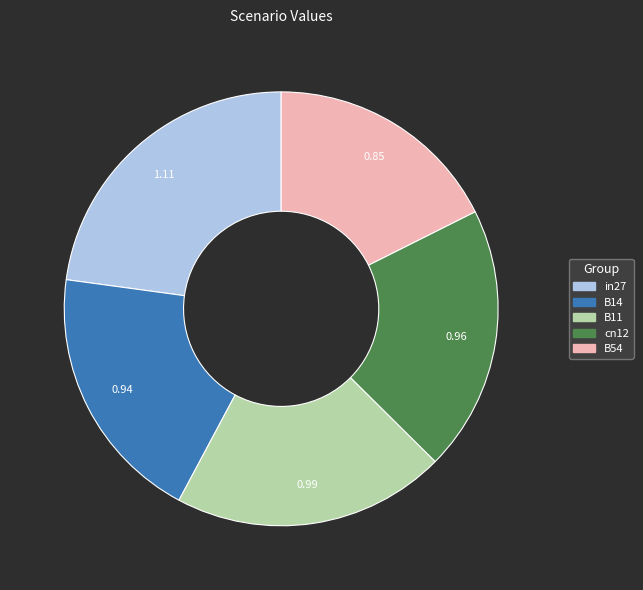

Approximately how many times larger is the value at cn12 compared to in27?

0.9